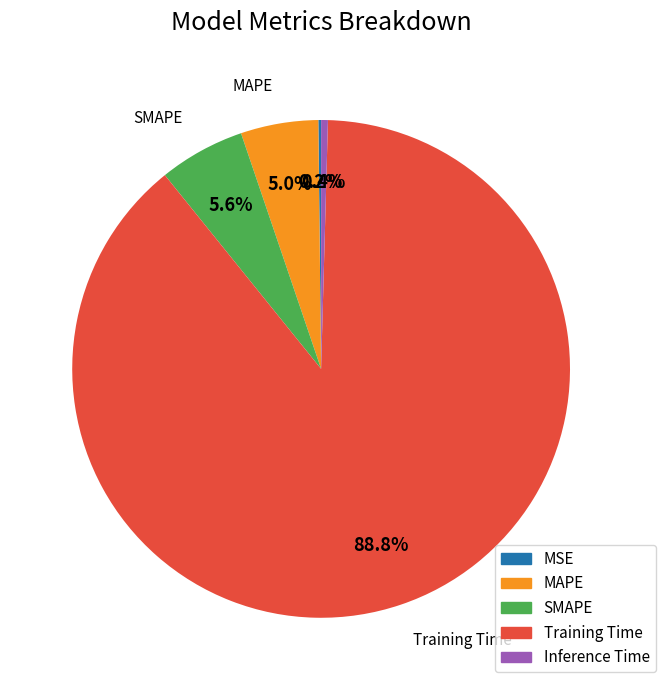

How much of the chart is everything except SMAPE?

94.4%